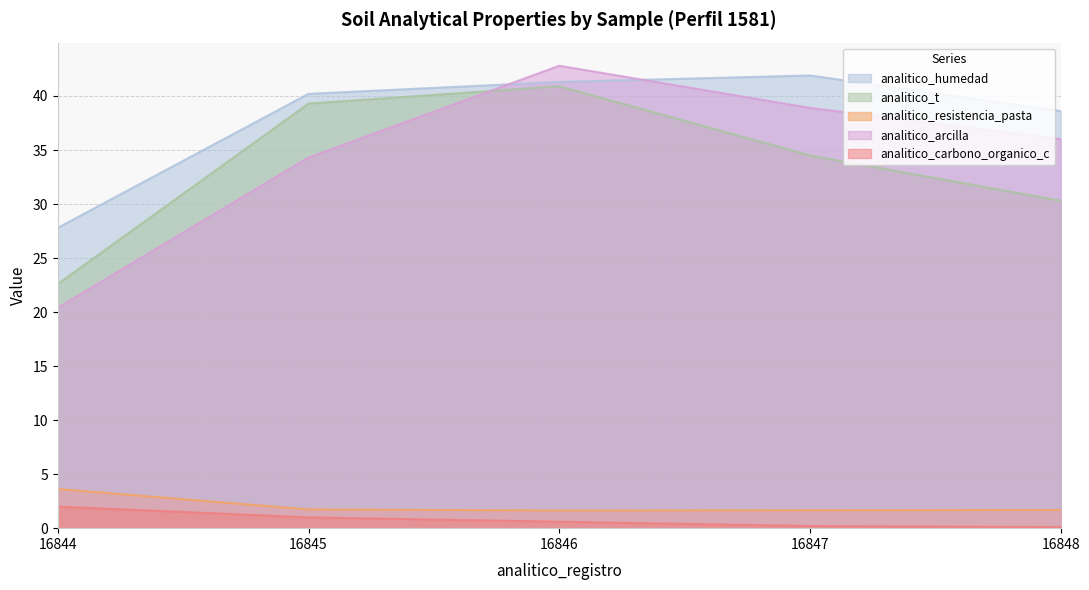

How many lines are shown in the chart?

5